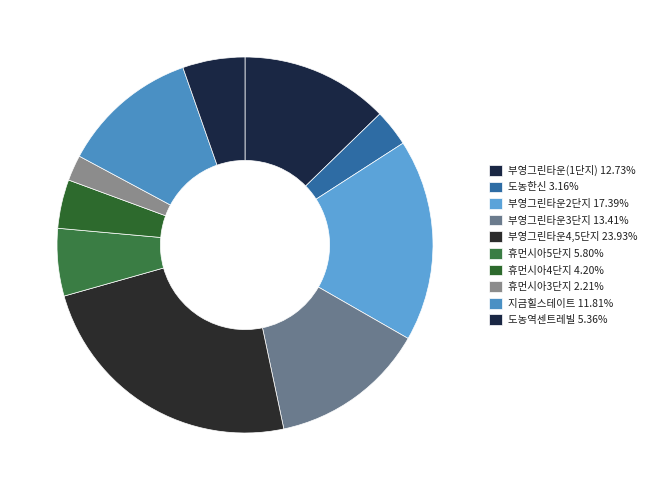

Does 부영그린타운3단지 represent more than half of the total?

No